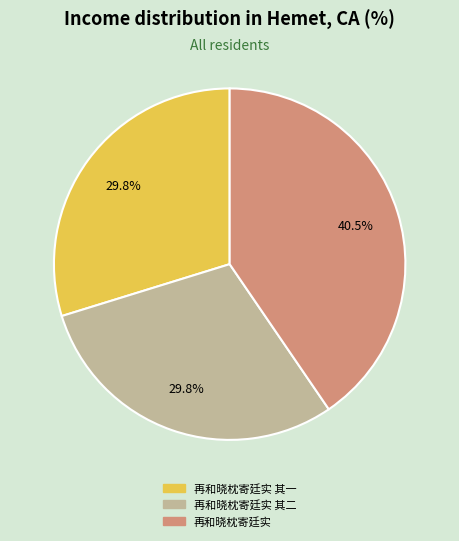

How many slices are in this pie chart?

3